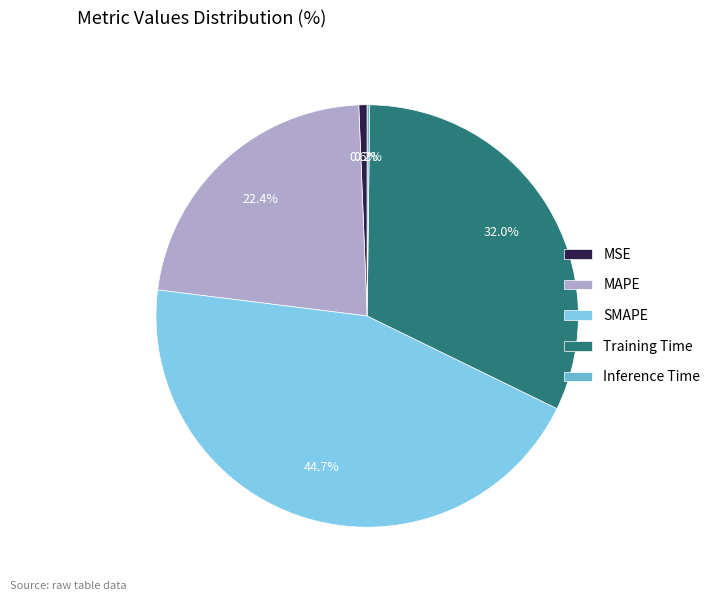

Is it true that MSE is 8% of the pie?

False